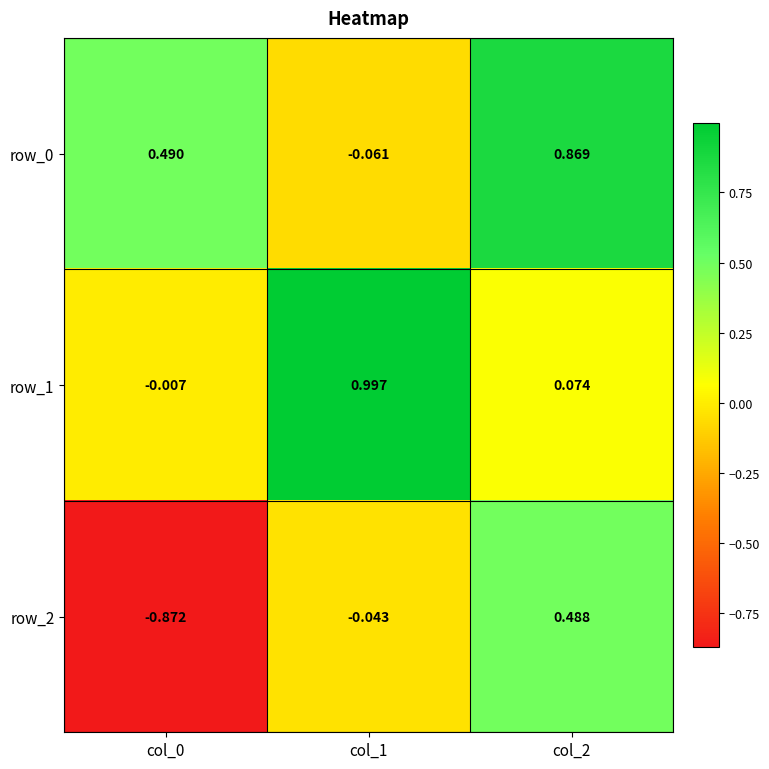

What is the sum of the row_1 values at col_0 and col_1?

1.0